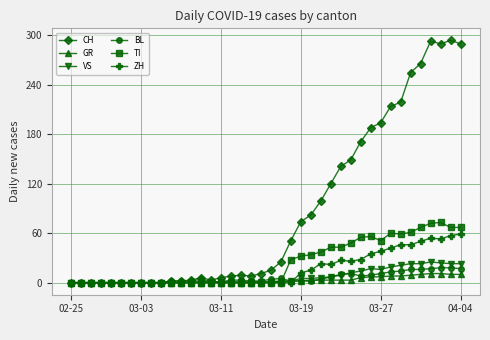

True or false: TI has more than 0 interior local peaks.

True